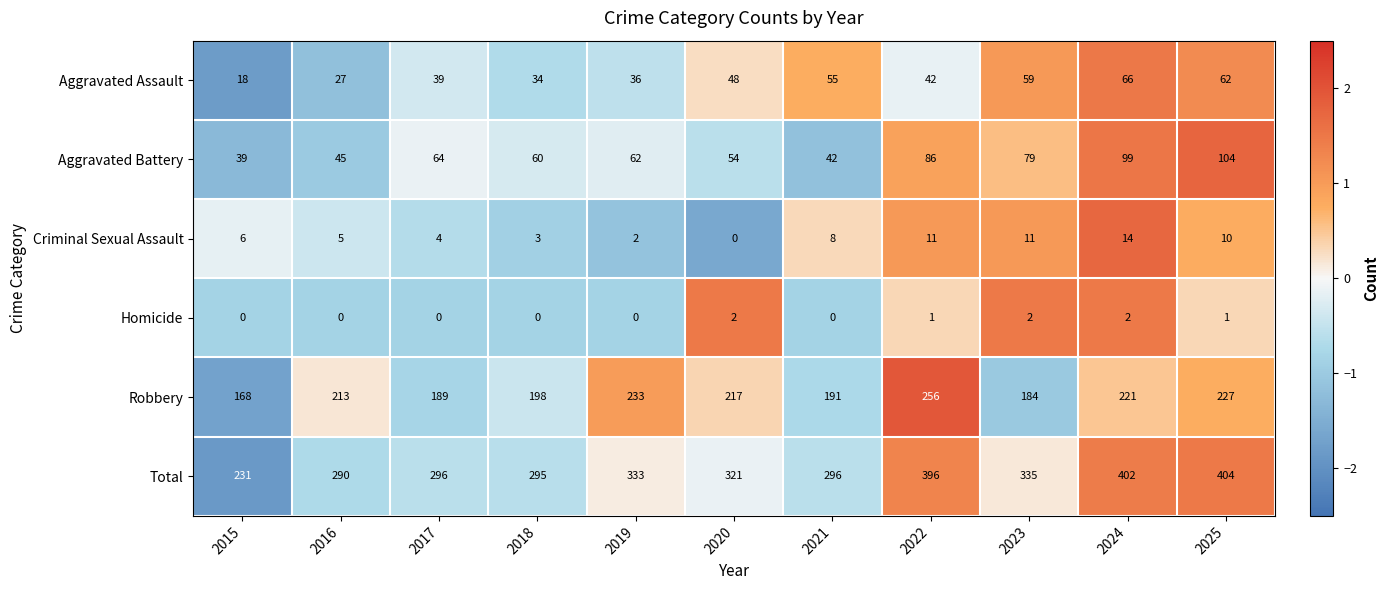

What is the difference between the maximum and second lowest values in the Robbery series?

72